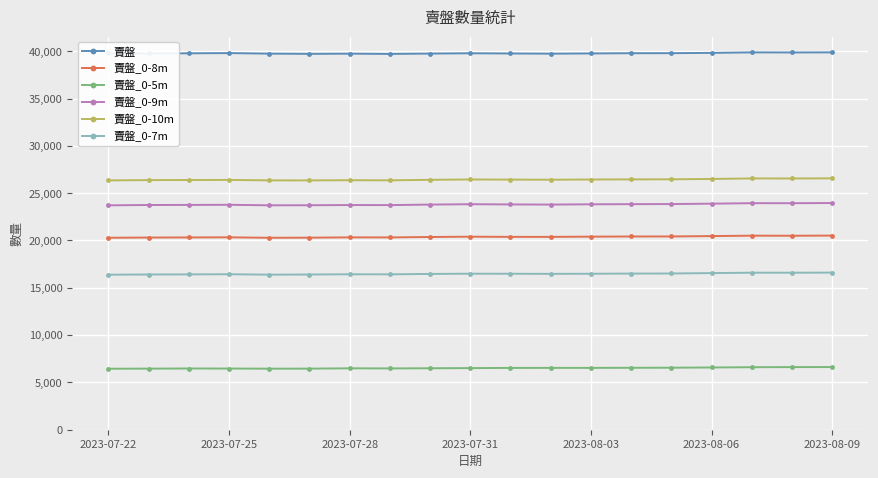

True or false: 賣盤 has more than 1 interior local peaks.

True